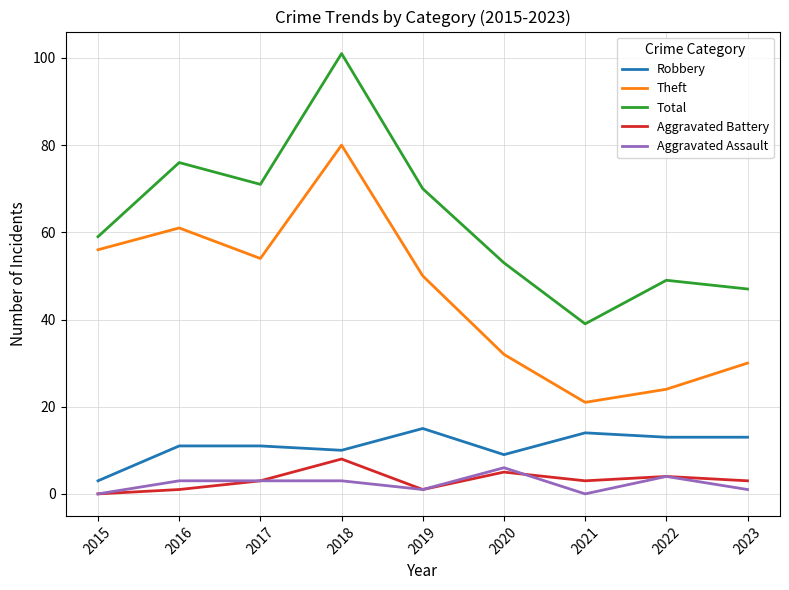

Which category has the highest value in the Robbery series?

2019